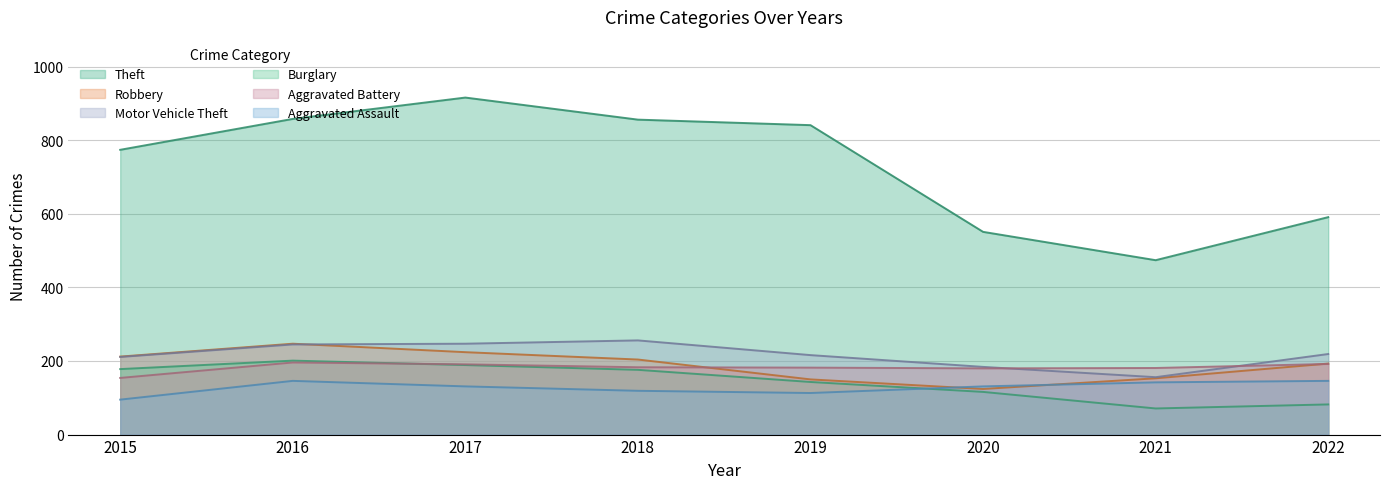

The Theft series shows 841 at 2019. True or false?

True